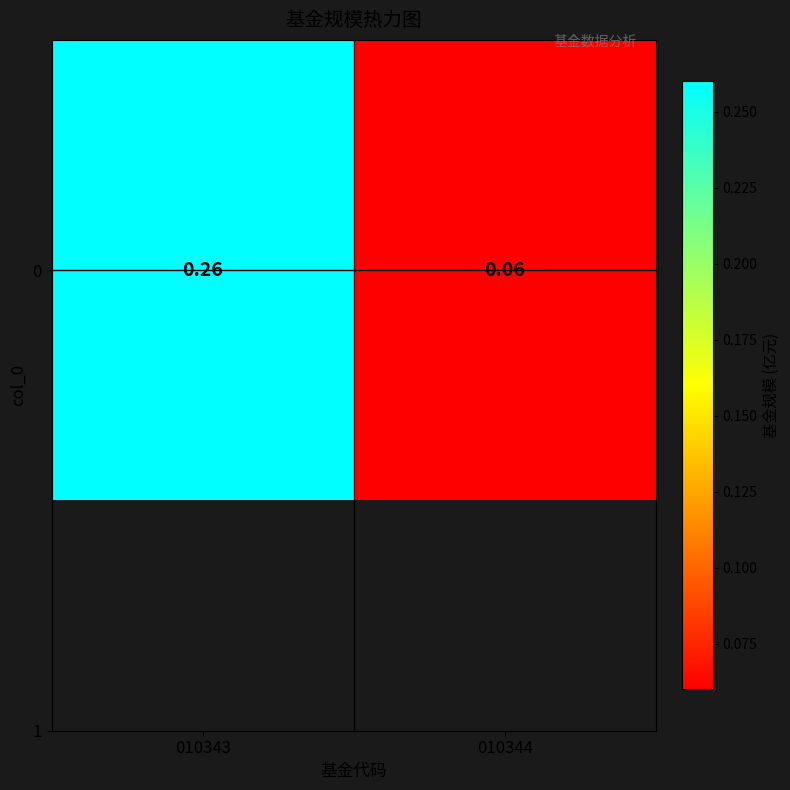

Between 010344 and 010343, which is larger?

010343